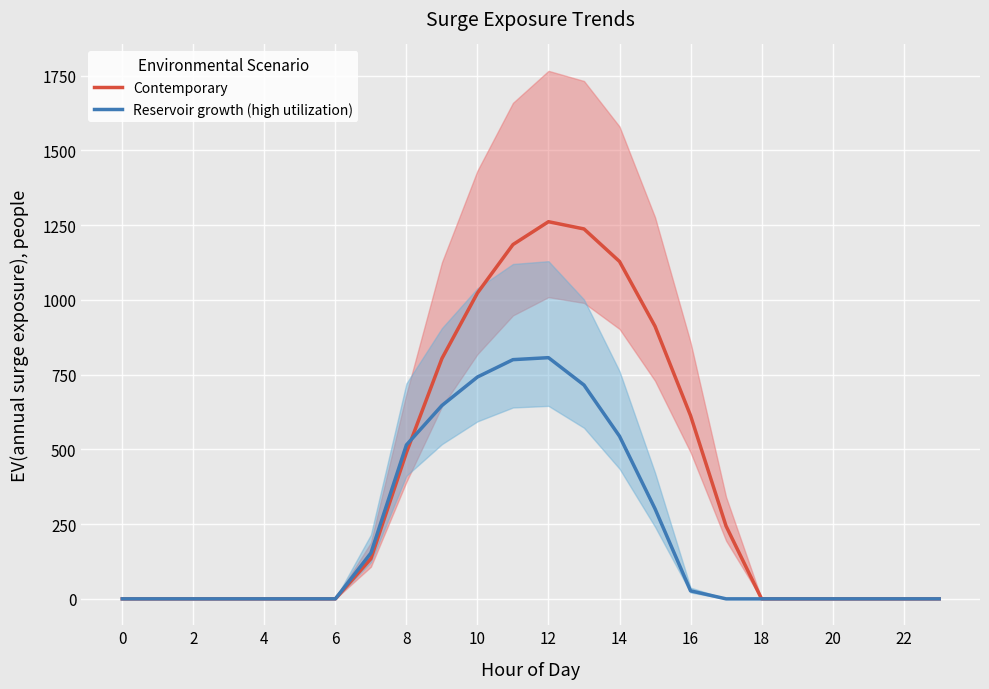

Which series has the largest range (max minus min)?

Contemporary